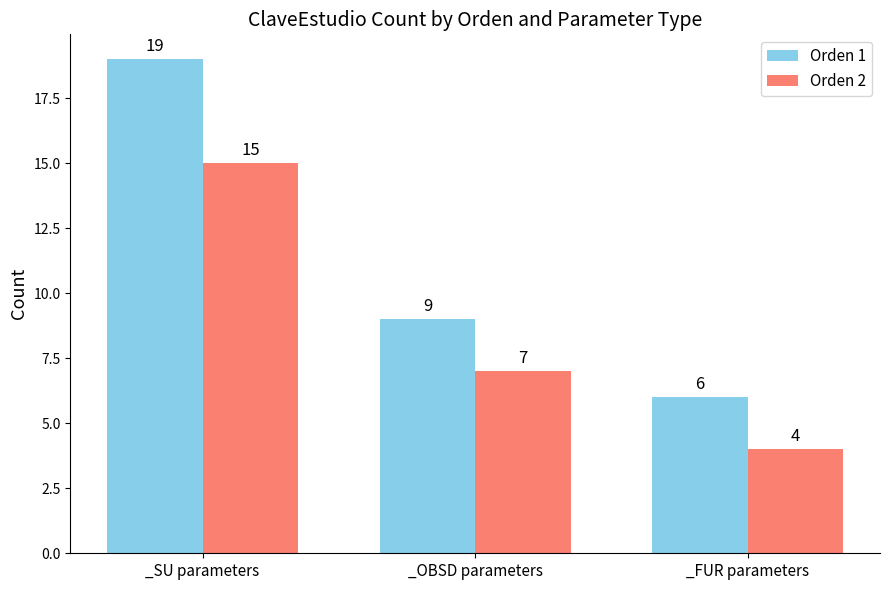

Rank the series by their maximum value, from lowest to highest.

Orden 2, Orden 1